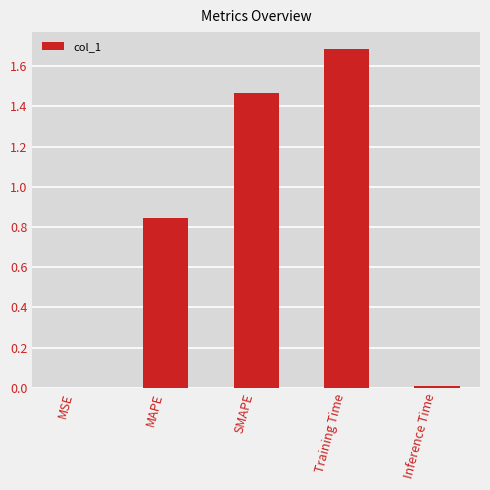

What is the maximum value shown in the chart?

1.7